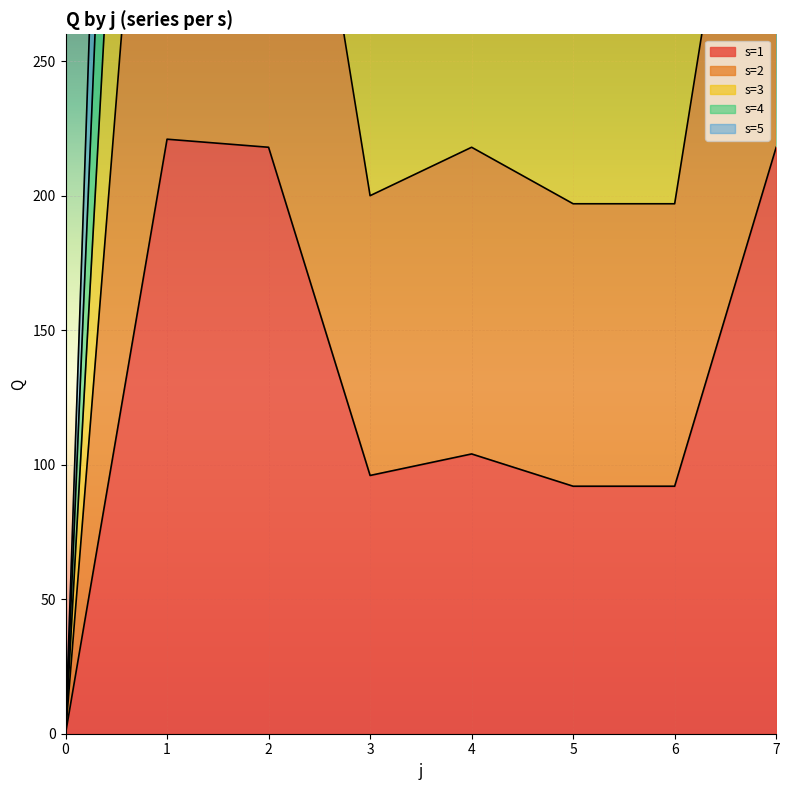

Between 6 and 3, which is larger?

3